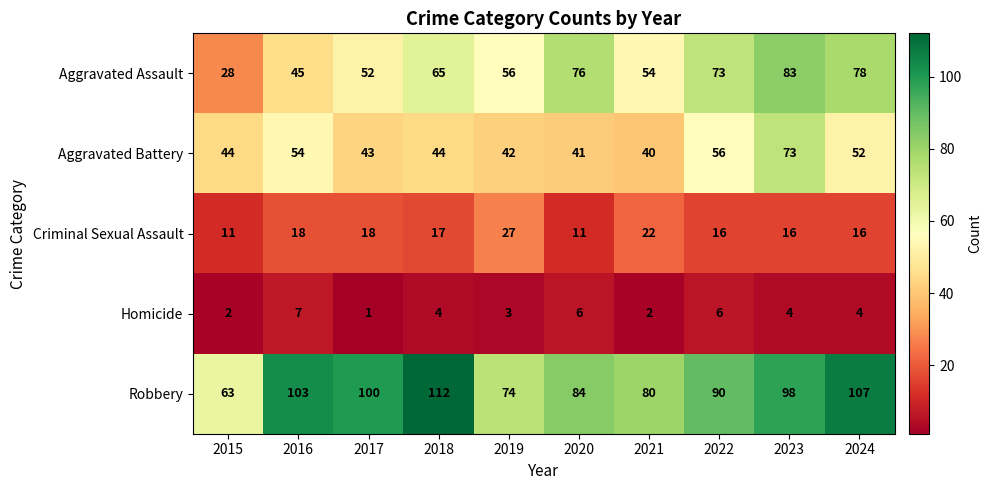

What is the approximate value of Aggravated Assault at 2017, to the nearest 10?

50